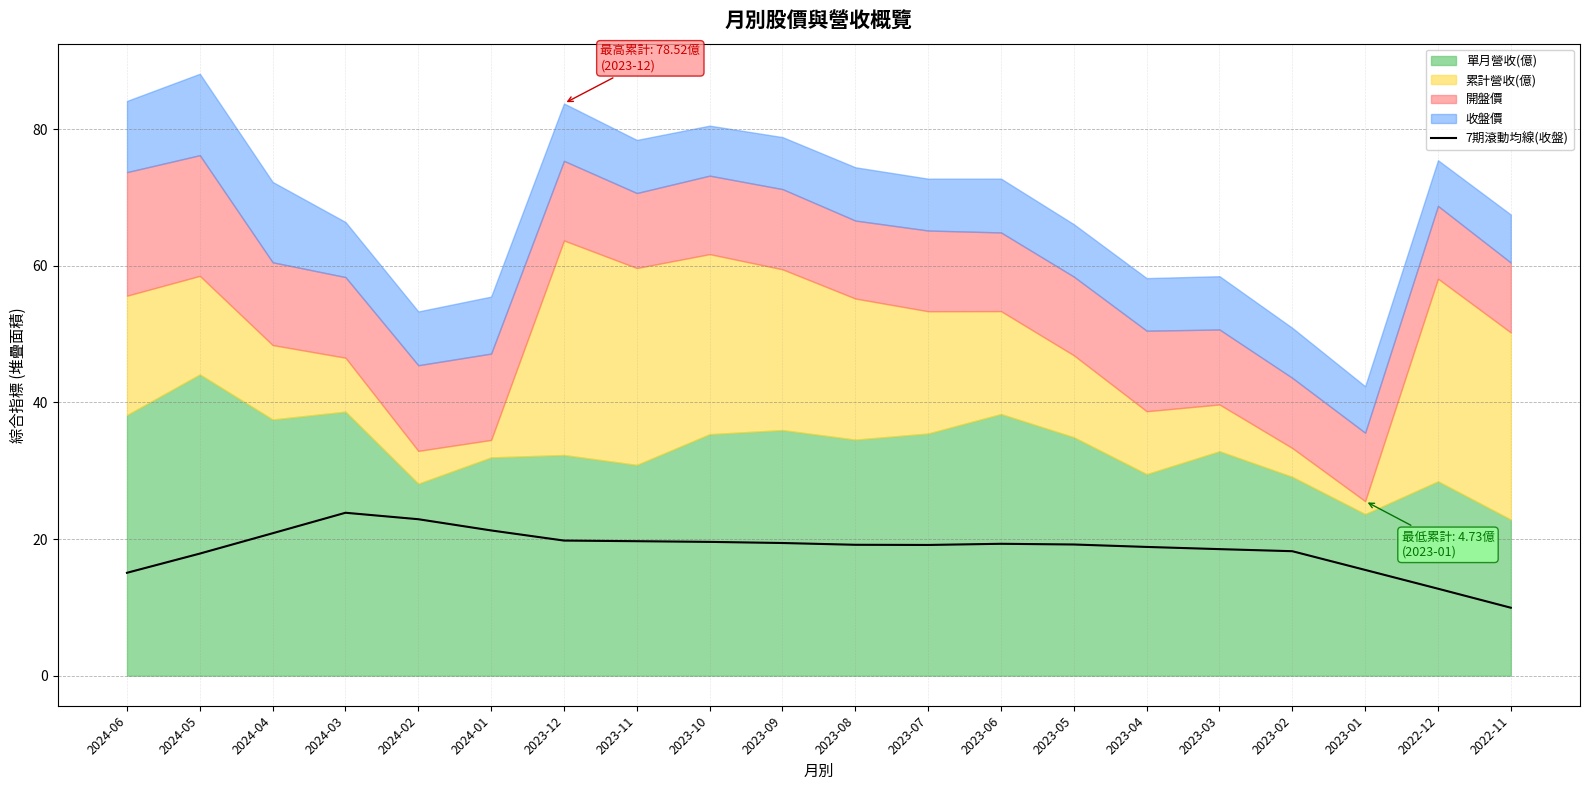

At which category does the data reach its first local valley?

2023-07